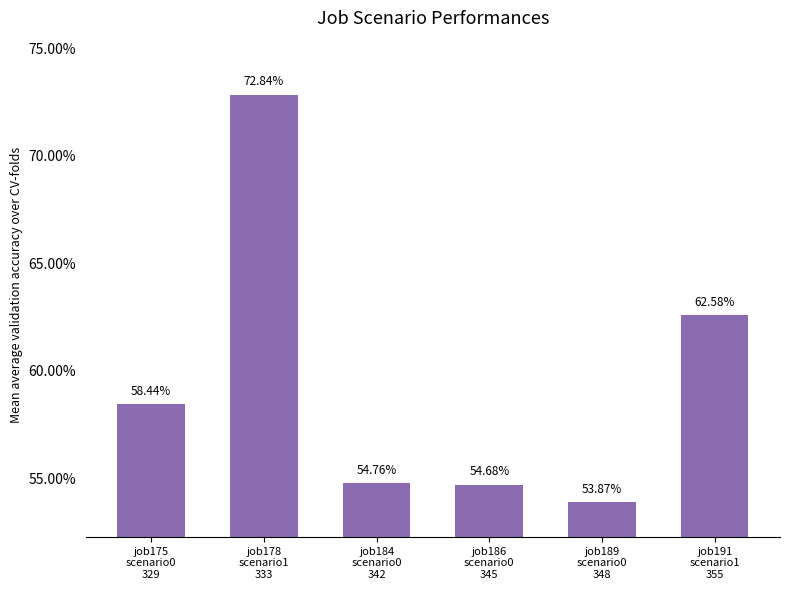

The value at job178
scenario1
333 is 0.4. True or false?

False